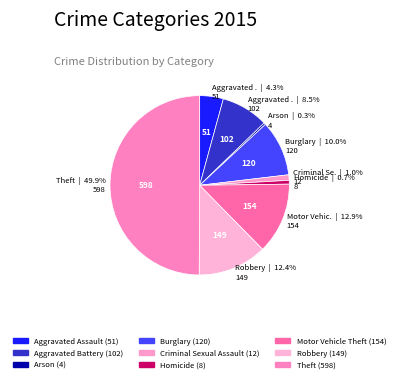

Is Motor Vehicle Theft the majority of the pie?

No